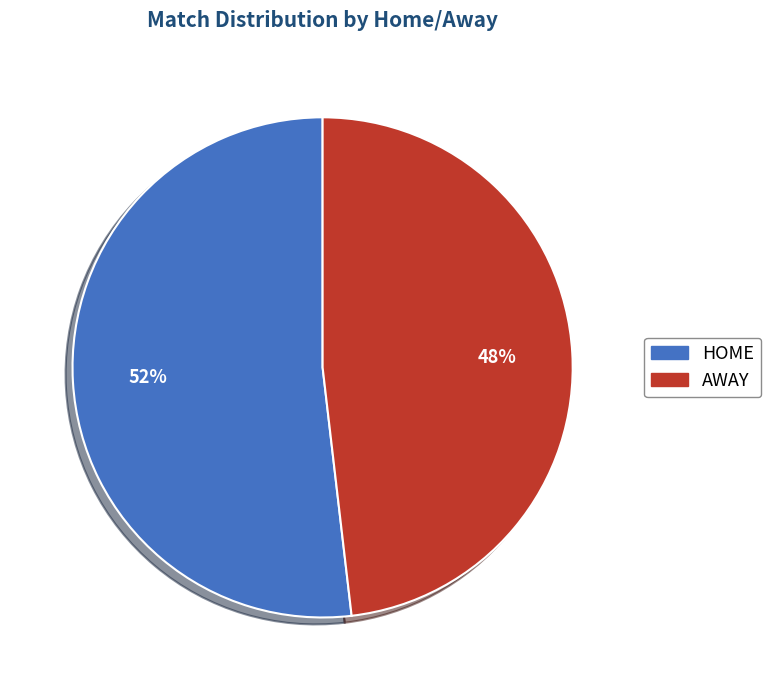

Which category has the smallest portion of the pie?

AWAY